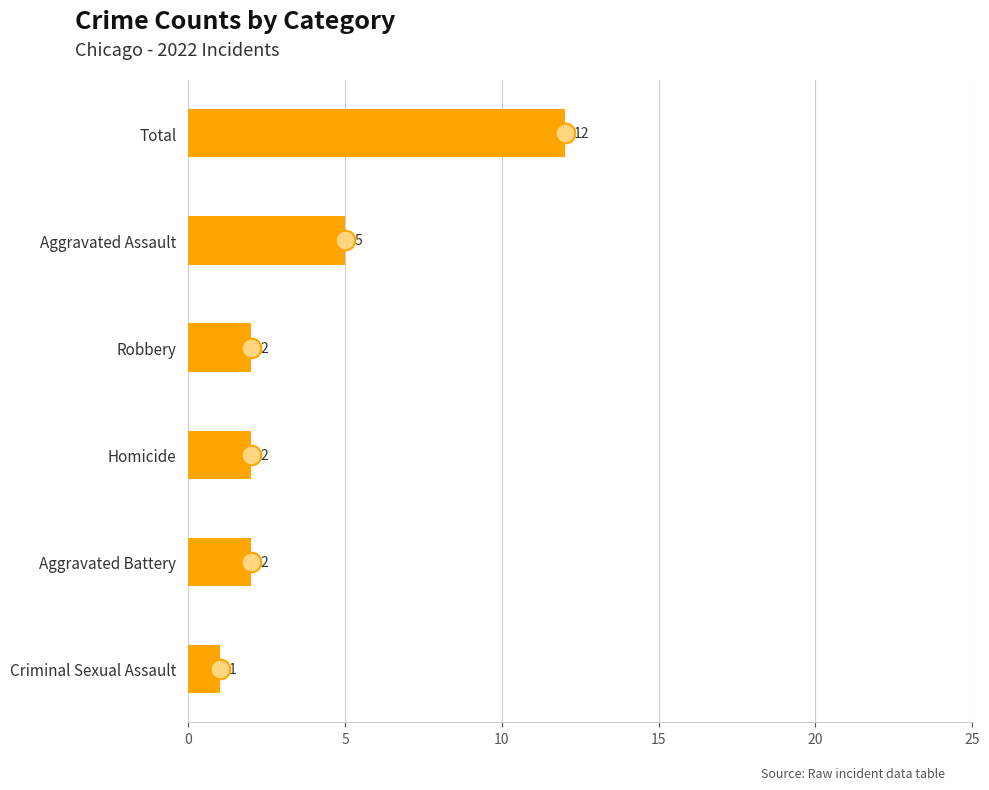

Which has a higher value, Robbery or Homicide?

Robbery